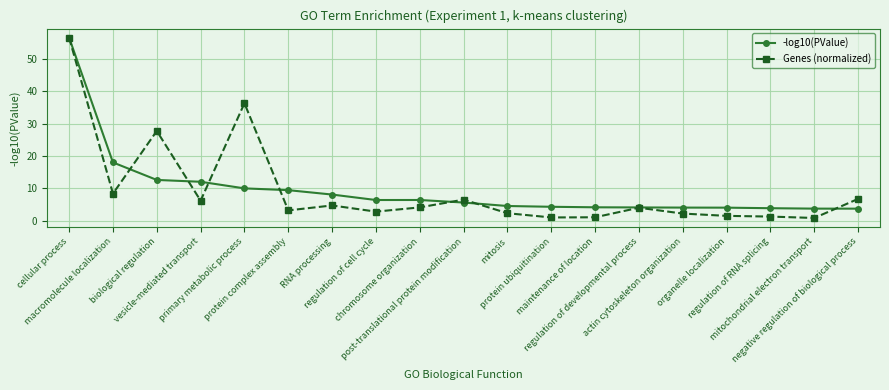

True or false: Genes (normalized) has more than 1 points higher than both neighbors.

True